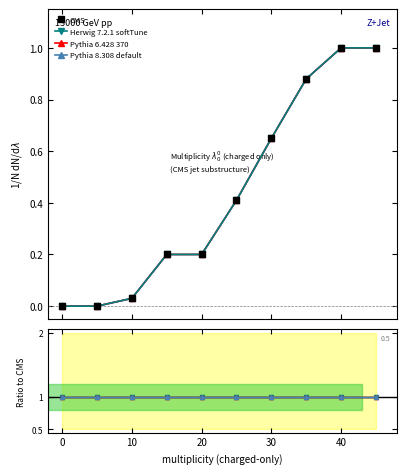

What are all the series names shown in the legend?

CMS, Herwig 7.2.1 softTune, Pythia 6.428 370, Pythia 8.308 default